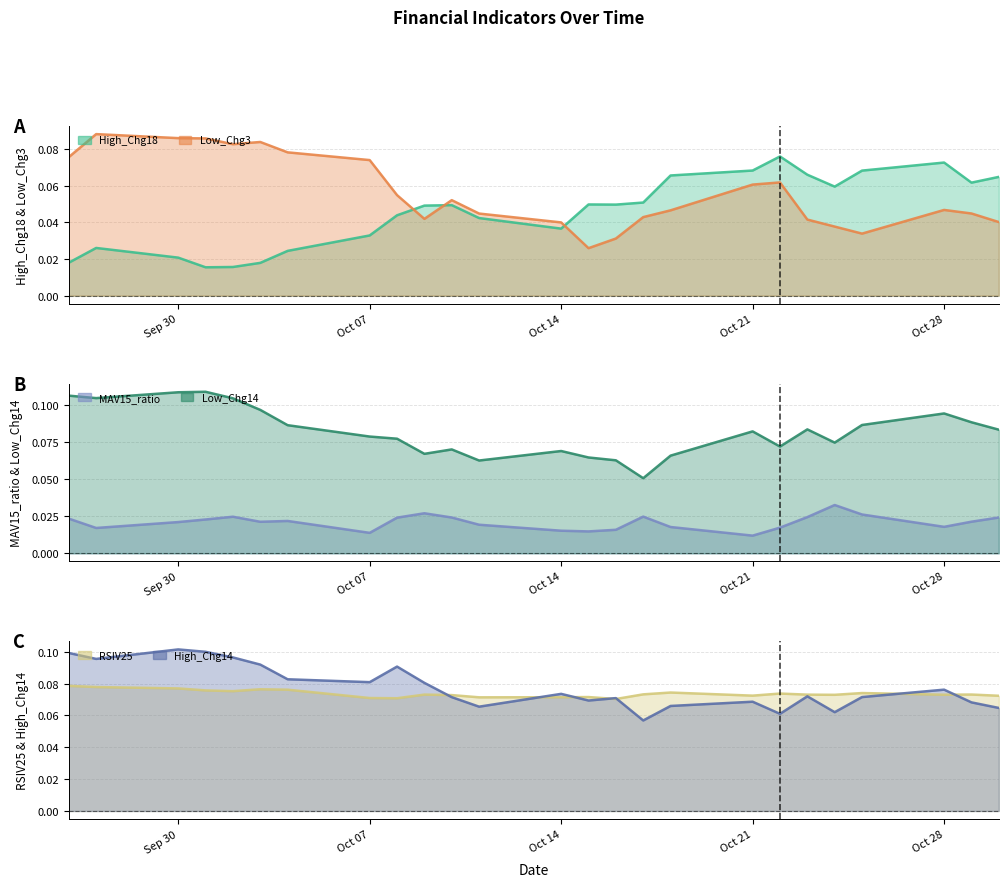

What is the label of the 14th point from the left?

2024-10-15